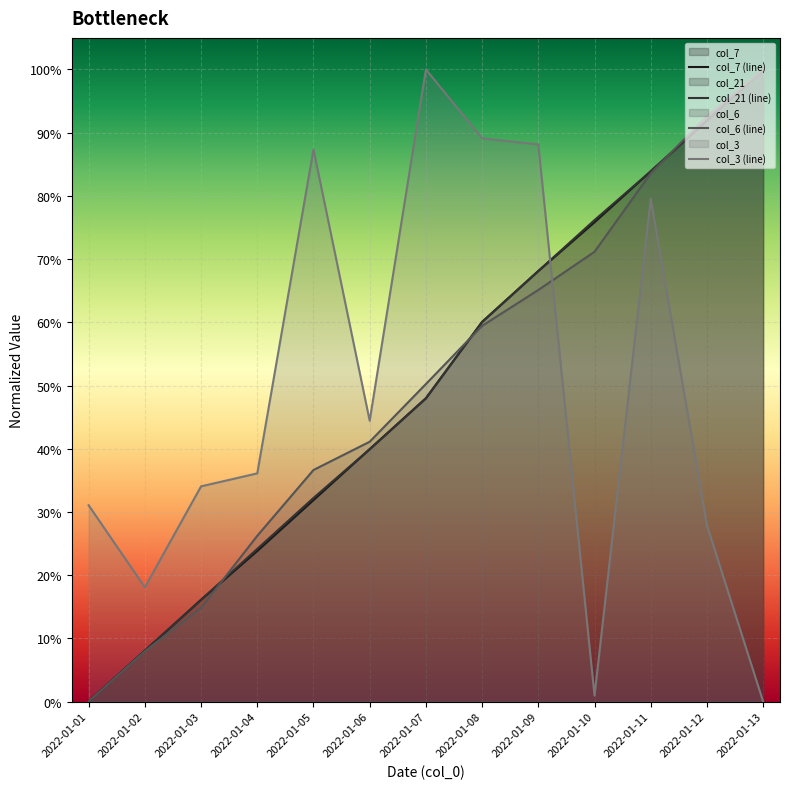

What value does the col_21 (line) series have at 2022-01-13?

1.0